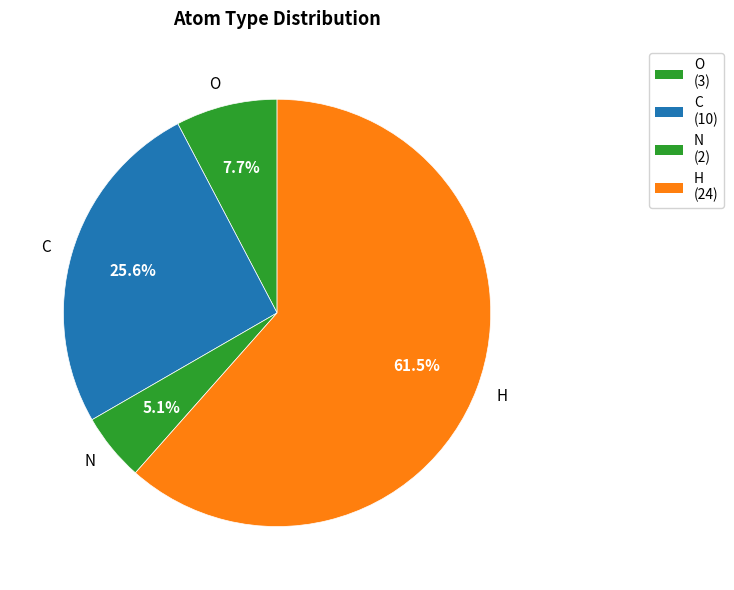

To the nearest percent, what percentage of the pie is C?

26%